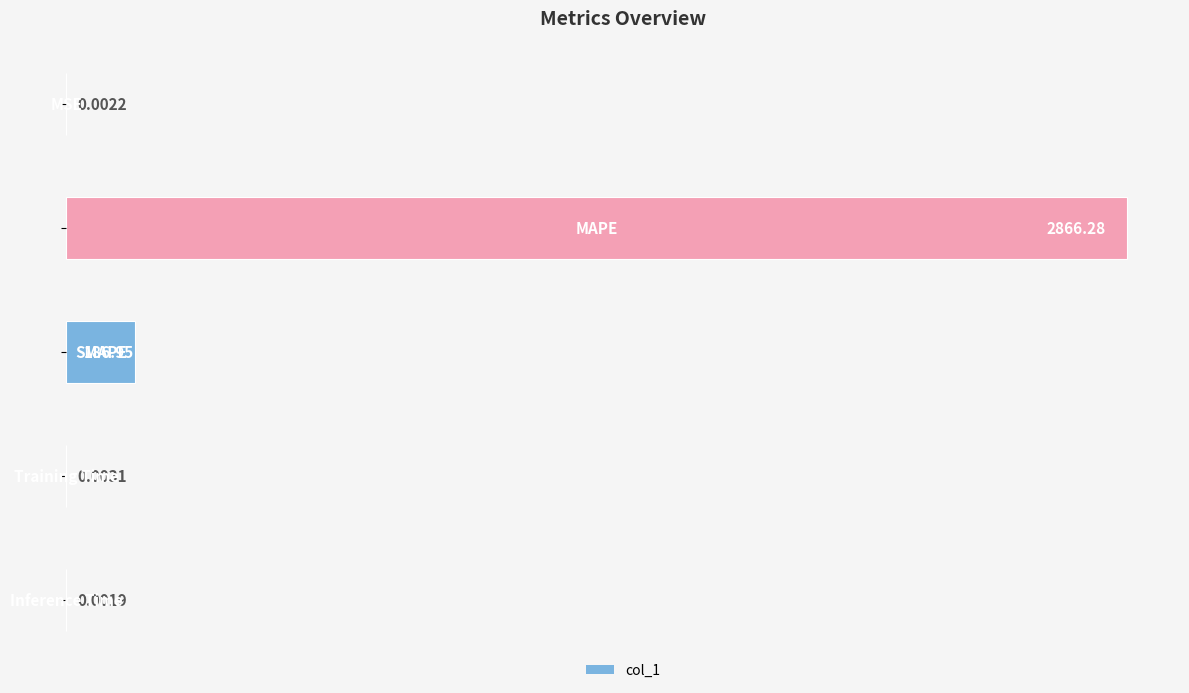

What is the sum of all values?

3053.2